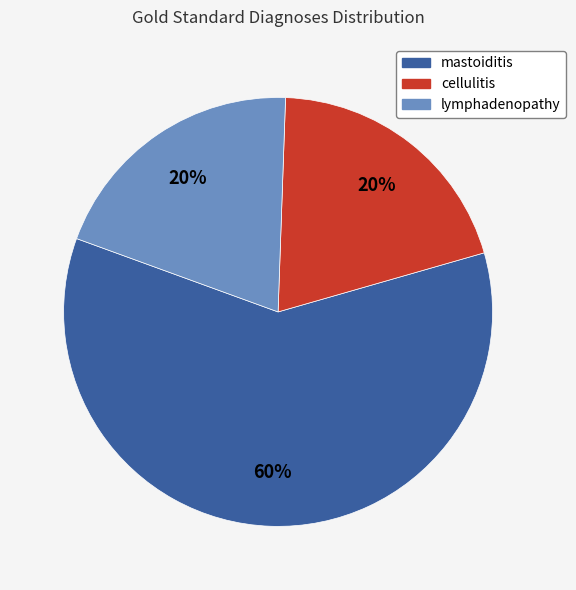

The lymphadenopathy slice represents 10% of the pie. True or false?

False